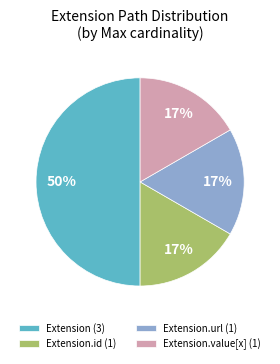

To the nearest percent, what is the difference between the Extension (3) and Extension.value[x] (1) slice percentages?

33%